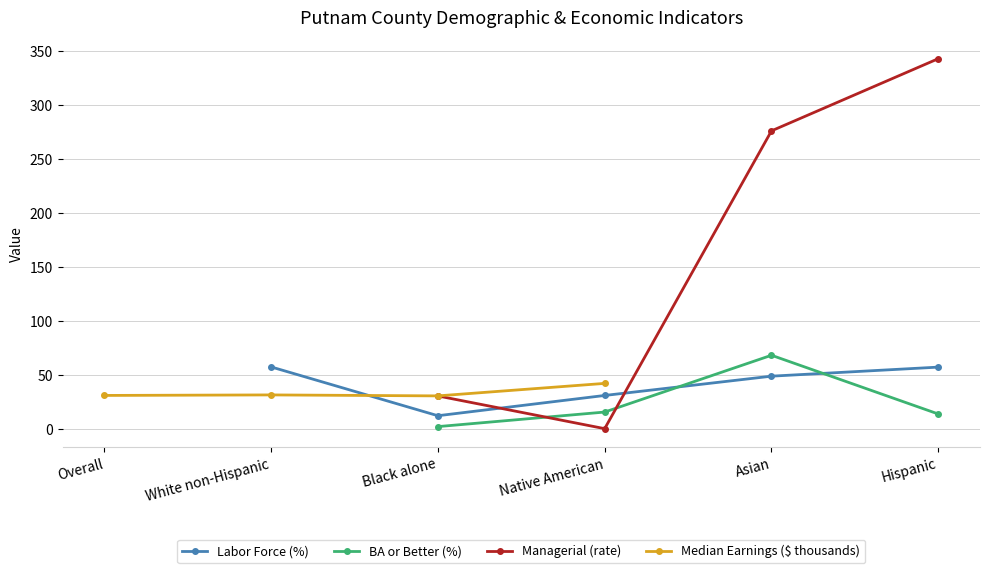

The BA or Better (%) series shows 1.9 at Black alone. True or false?

True